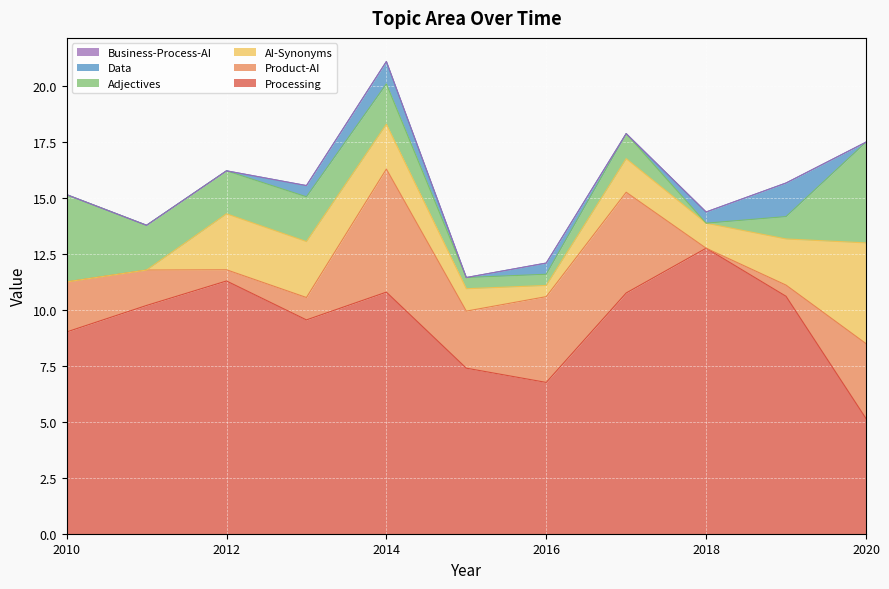

Which category has the lowest value across all series?

2018